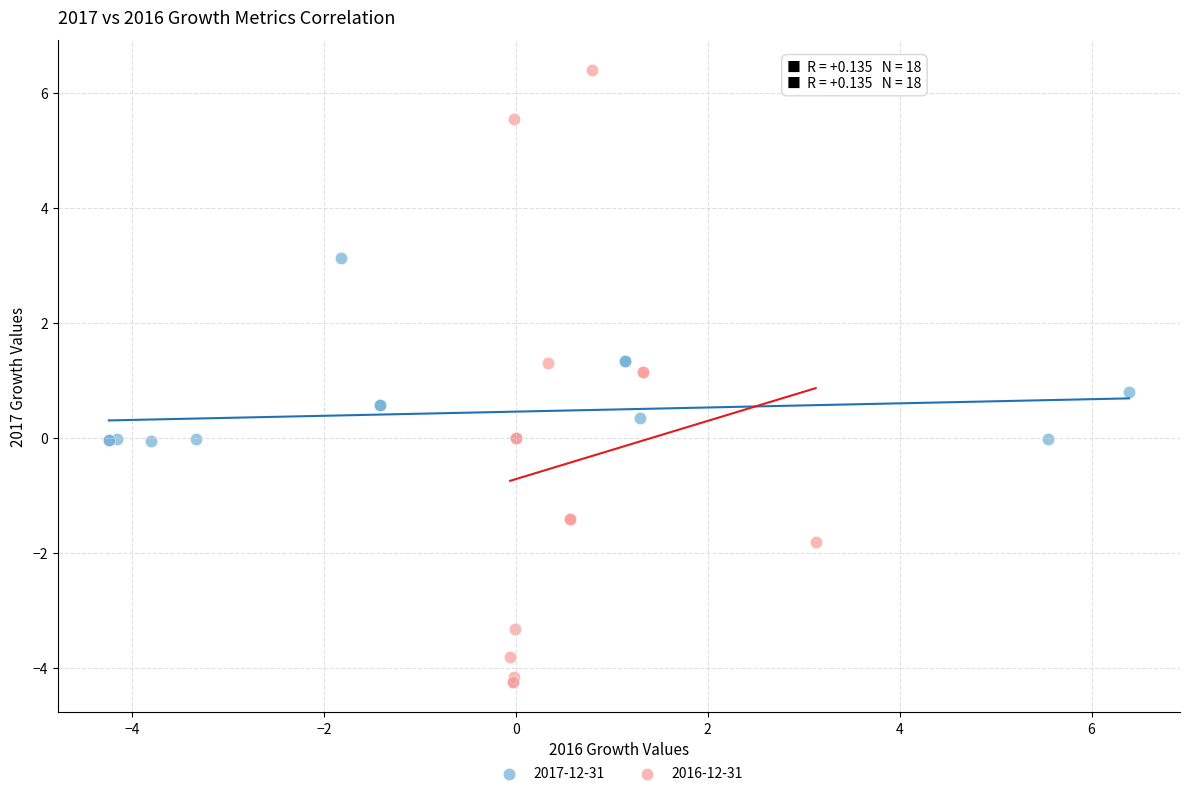

Which series contains the lowest Y value?

2016-12-31